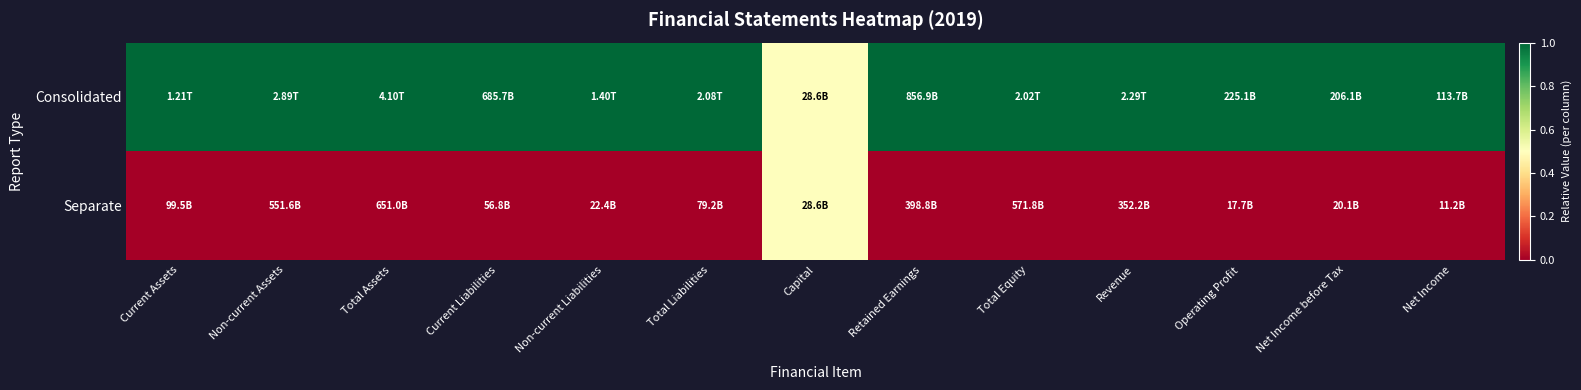

Reading left to right, extract all data points from this chart.

Consolidated: Current Assets=1.0	Non-current Assets=1.0	Total Assets=1.0	Current Liabilities=1.0	Non-current Liabilities=1.0	Total Liabilities=1.0	Capital=0.5	Retained Earnings=1.0	Total Equity=1.0	Revenue=1.0	Operating Profit=1.0	Net Income before Tax=1.0	Net Income=1.0
Separate: Current Assets=0.0	Non-current Assets=0.0	Total Assets=0.0	Current Liabilities=0.0	Non-current Liabilities=0.0	Total Liabilities=0.0	Capital=0.5	Retained Earnings=0.0	Total Equity=0.0	Revenue=0.0	Operating Profit=0.0	Net Income before Tax=0.0	Net Income=0.0